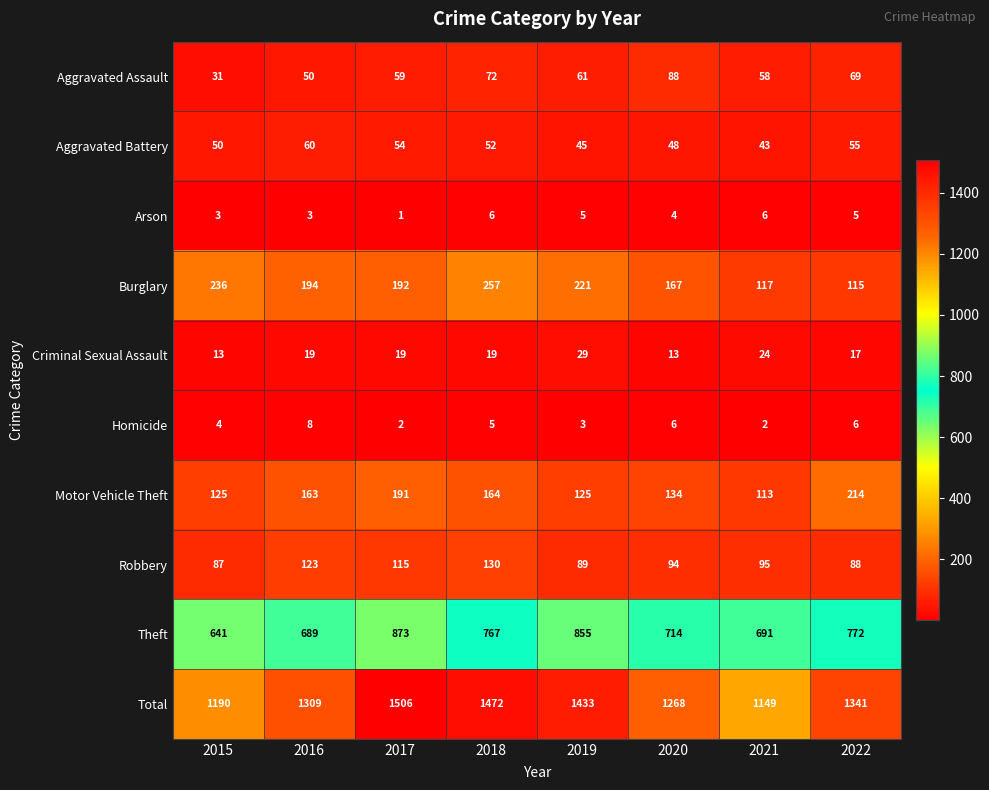

What is the difference between the highest and lowest values at 2019?

1430